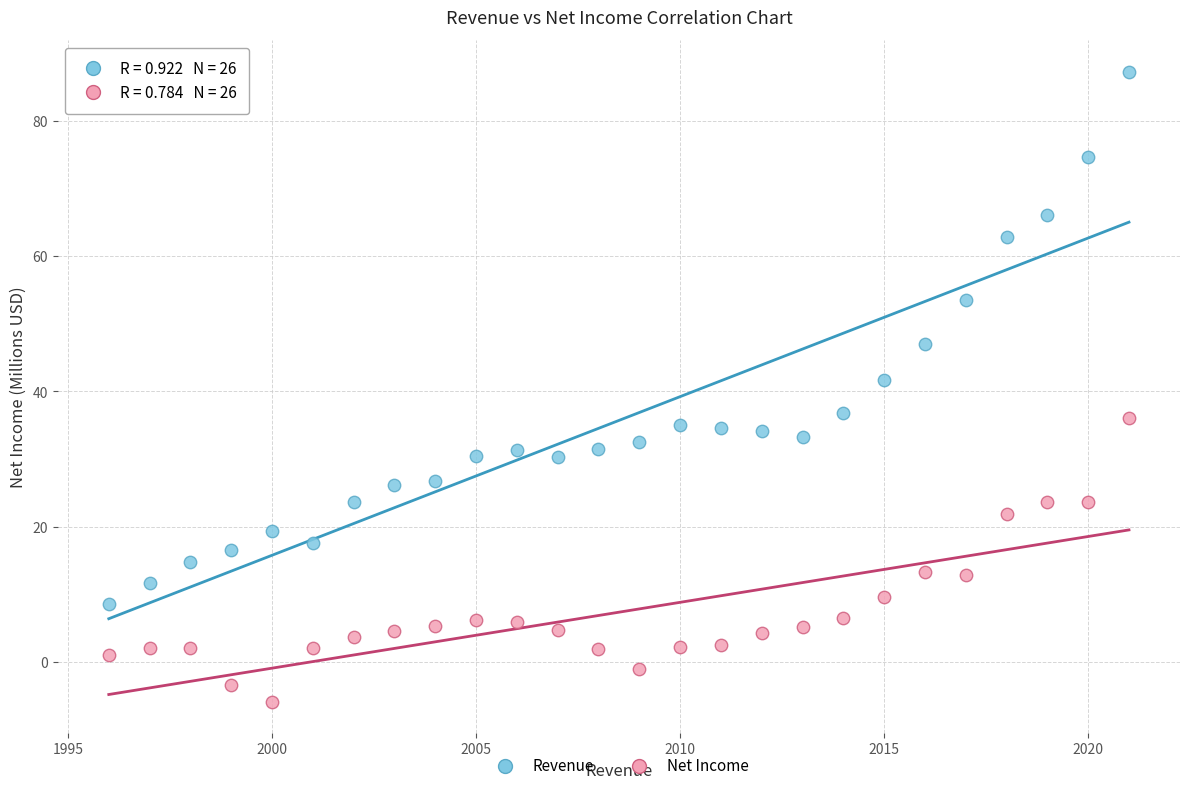

Which series has the widest spread of Y values?

Revenue